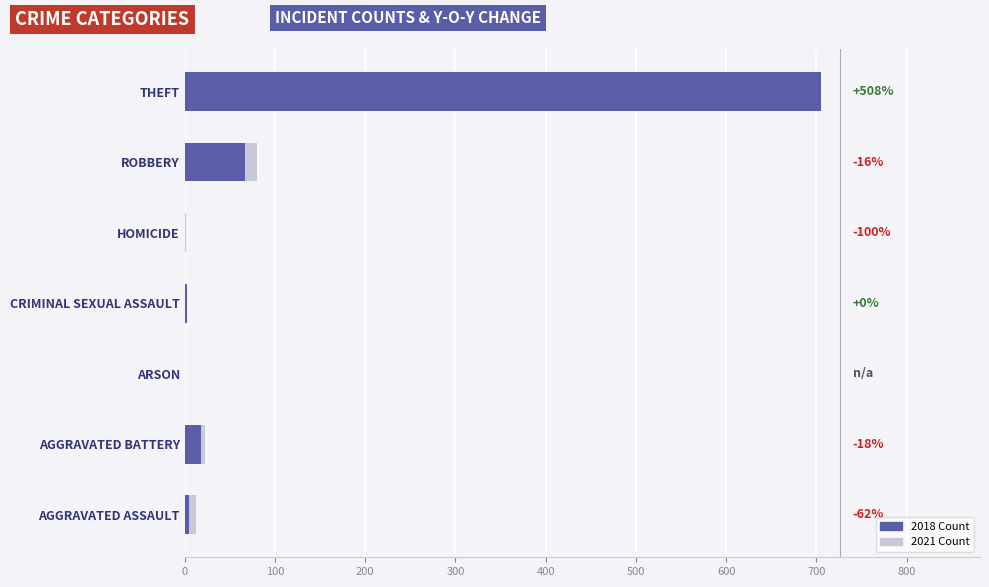

What is the difference between the maximum and minimum values in the 2021 series?

116